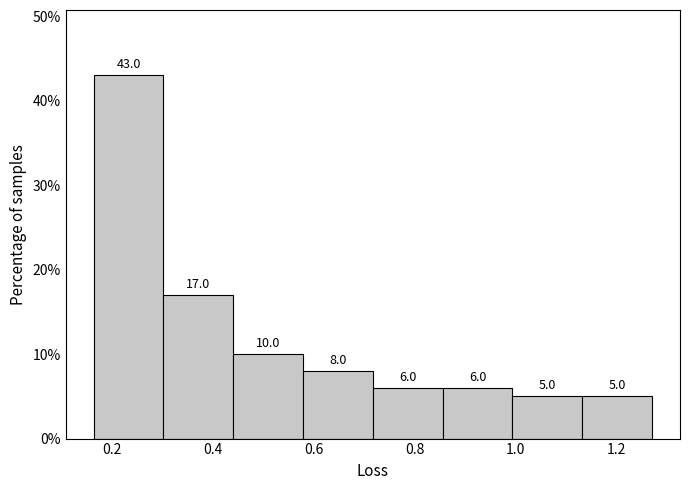

Reading left to right, transcribe this chart: for each bar, give the range it covers on the x-axis and its height. The bar edges are not printed on the chart, so give them approximately, as read against the axis.

0.16 to 0.30: 43.0
0.30 to 0.44: 17.0
0.44 to 0.58: 10.0
0.58 to 0.72: 8.0
0.72 to 0.86: 6.0
0.86 to 1.00: 6.0
1.00 to 1.14: 5.0
1.14 to 1.28: 5.0